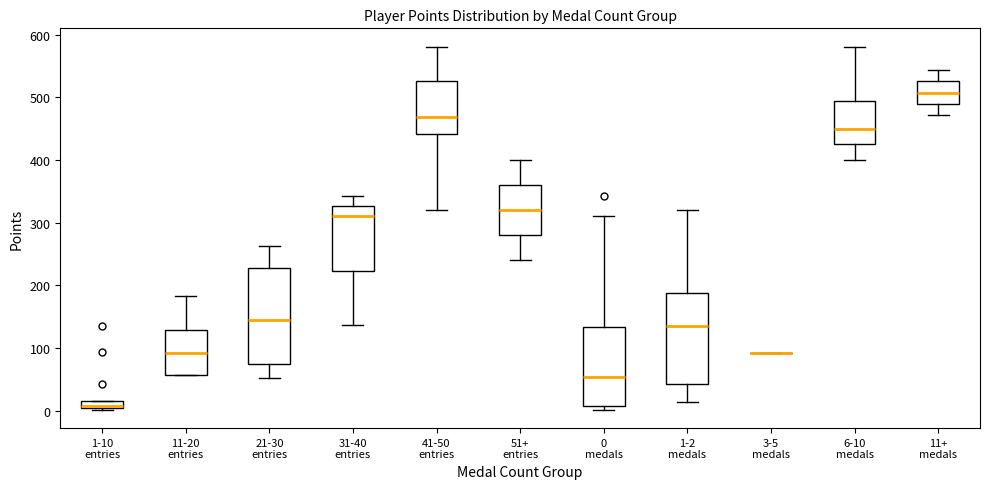

Where does the lower whisker of the box for 21-30 entries end on the y-axis? The values are not printed on the chart, so give them approximately, as read against the axis.

50